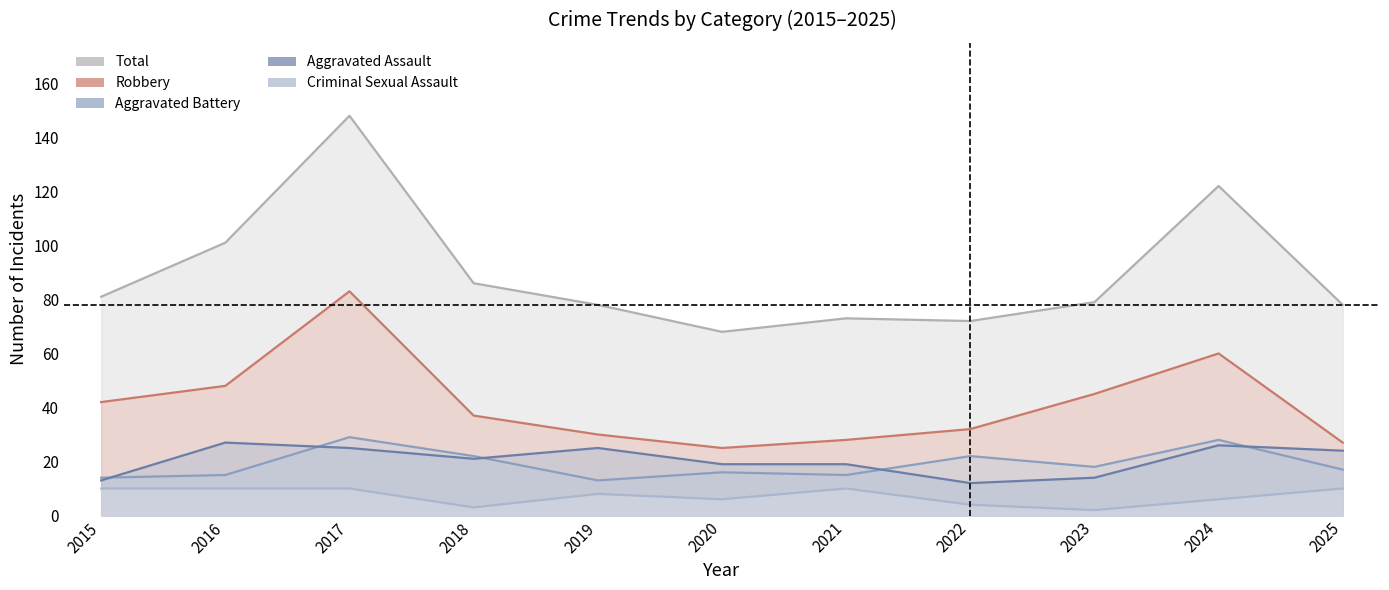

Does the chart display data point markers on the line(s)?

No